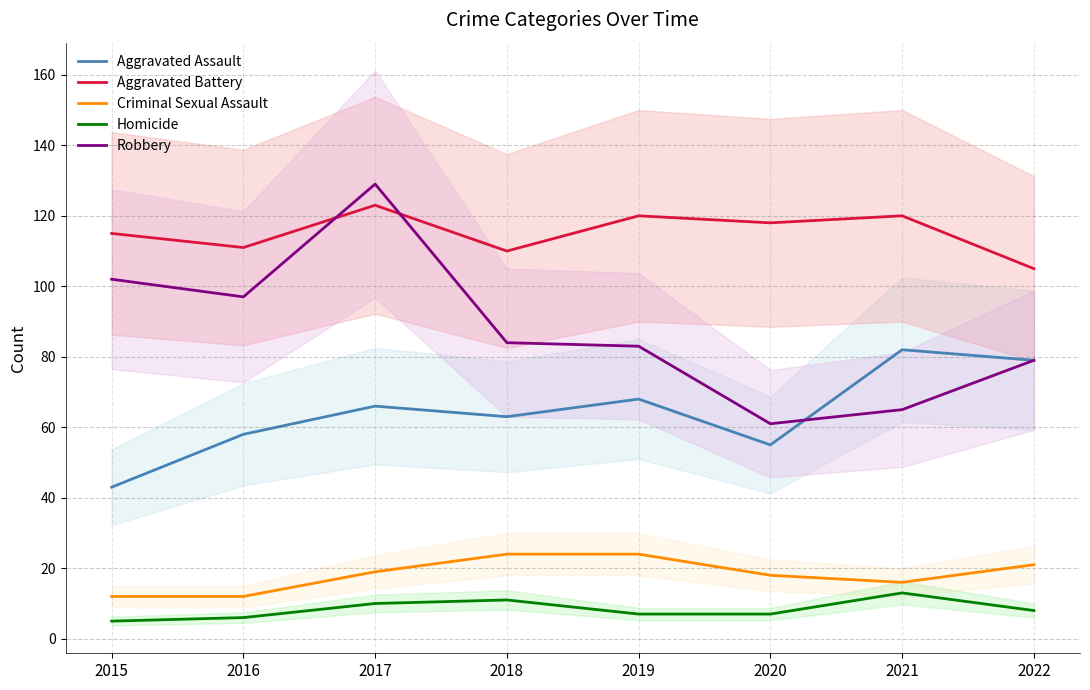

List the series in order of their peak value, highest first.

Robbery, Aggravated Battery, Aggravated Assault, Criminal Sexual Assault, Homicide